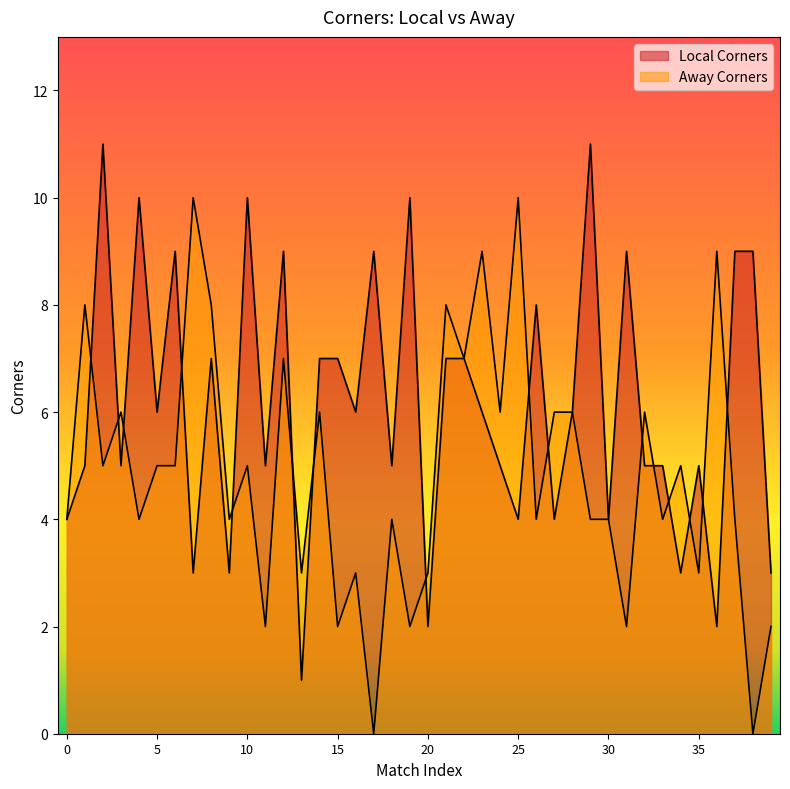

True or false: Away Corners has a value of 4 at 29.

True